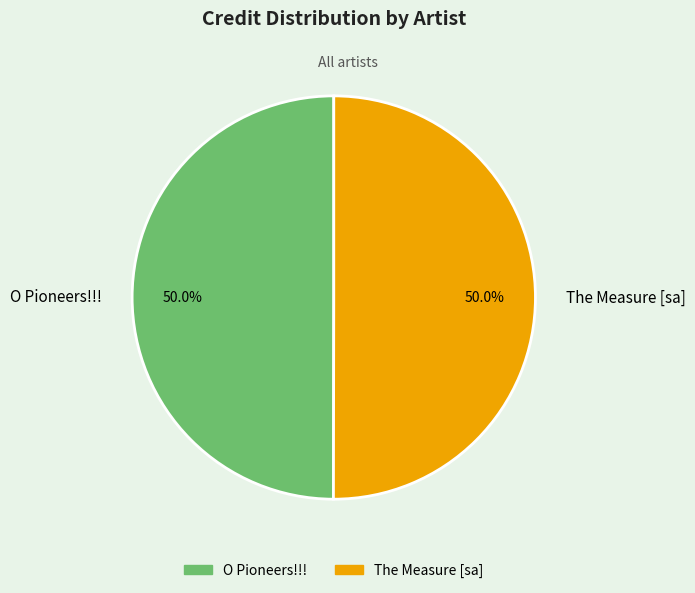

To the nearest percent, what portion does The Measure [sa] represent?

50%